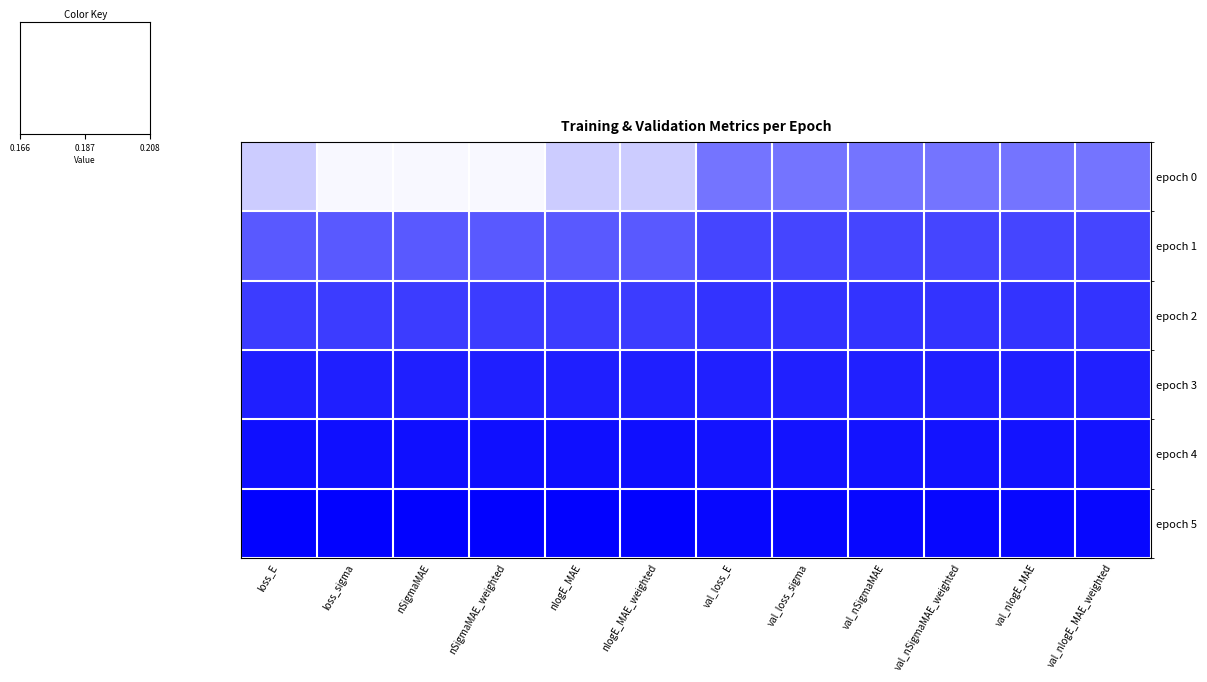

At how many categories does at least one series exceed 0?

12